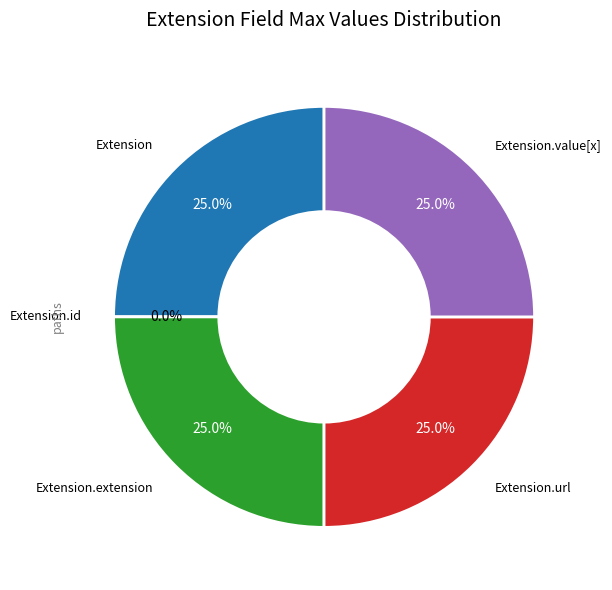

To the nearest percent, what is the combined percentage of Extension and Extension.value[x]?

50%